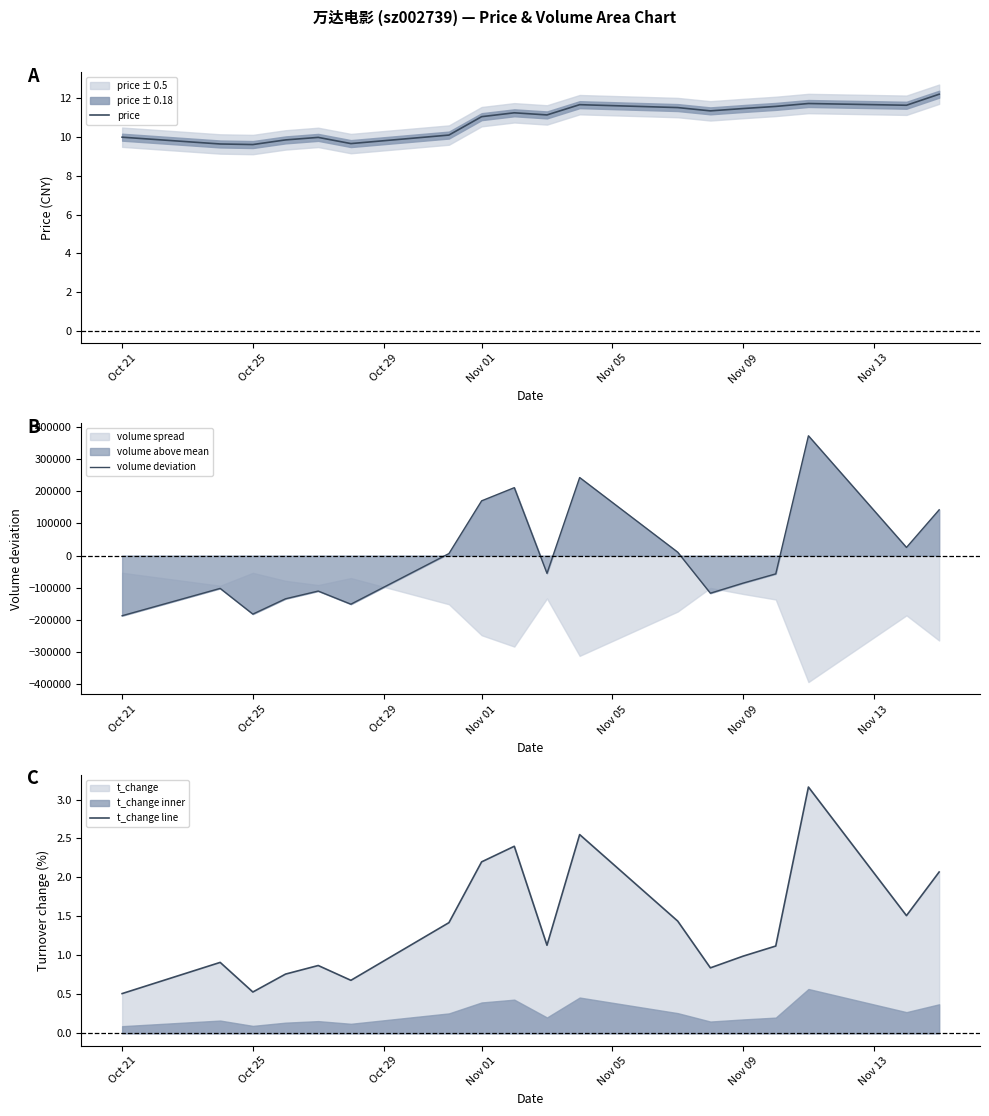

What is the sum of all price values?

195.6